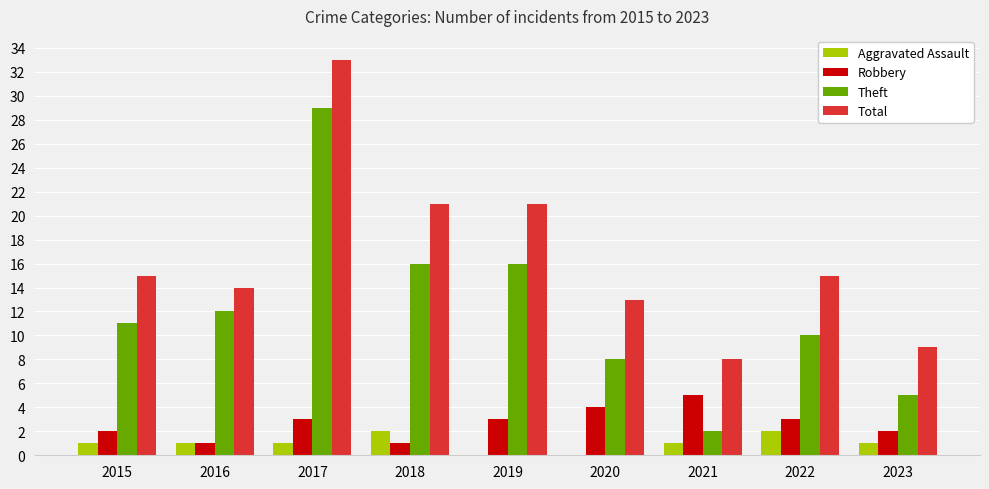

Reading left to right, extract all data points from this chart.

Aggravated Assault: 2015=1	2016=1	2017=1	2018=2	2019=0	2020=0	2021=1	2022=2	2023=1
Robbery: 2015=2	2016=1	2017=3	2018=1	2019=3	2020=4	2021=5	2022=3	2023=2
Theft: 2015=11	2016=12	2017=29	2018=16	2019=16	2020=8	2021=2	2022=10	2023=5
Total: 2015=15	2016=14	2017=33	2018=21	2019=21	2020=13	2021=8	2022=15	2023=9